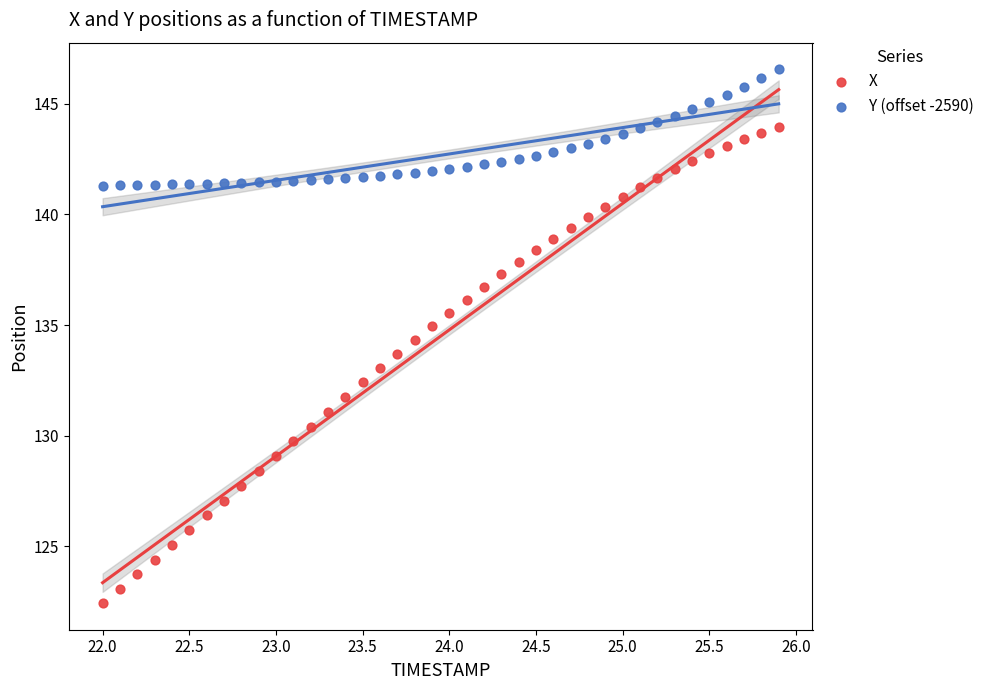

Across all data points, what is the range of Y values (max minus min)?

24.1